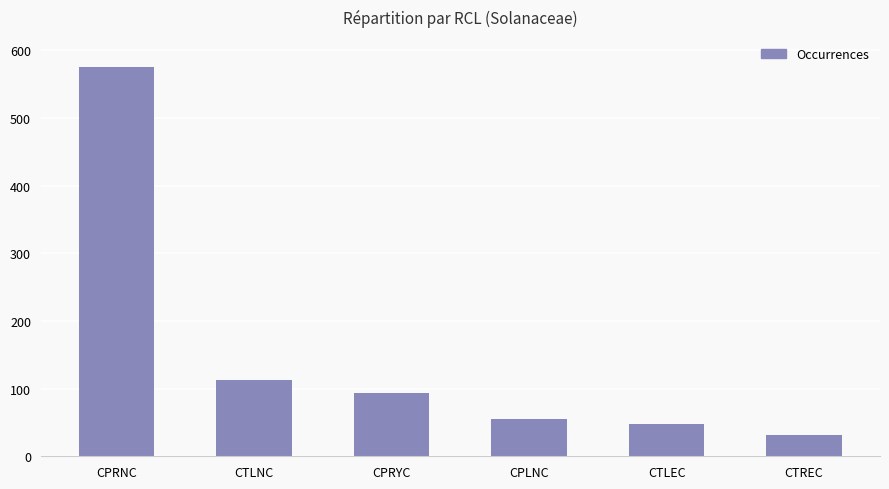

At which label is the value closest to 303?

CTLNC